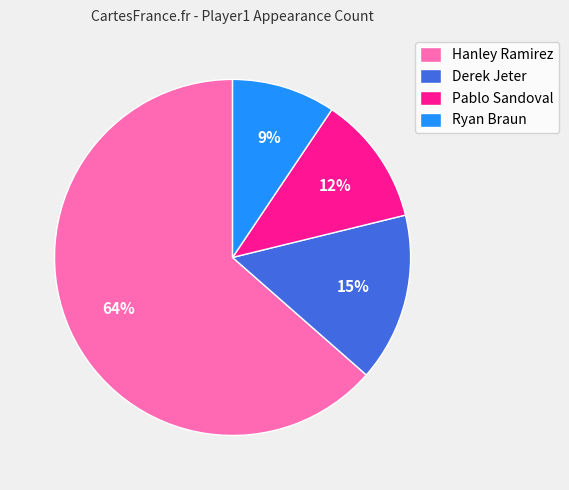

True or false: Pablo Sandoval accounts for 1% of the total.

False